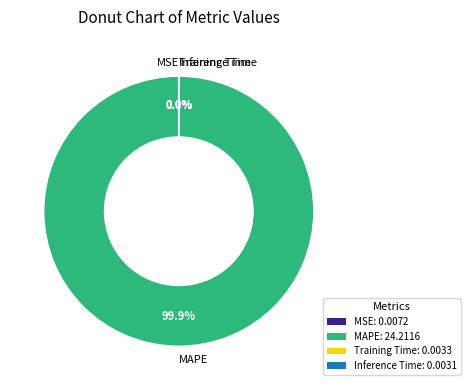

Which slice is the largest?

MAPE